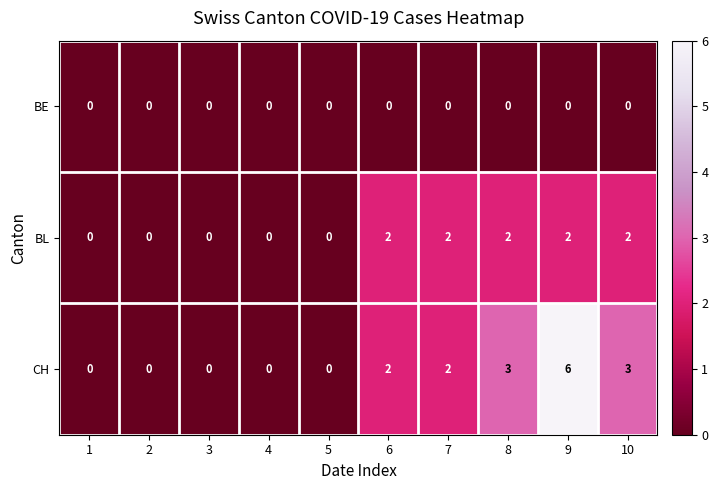

How many categories are shown in the chart?

10